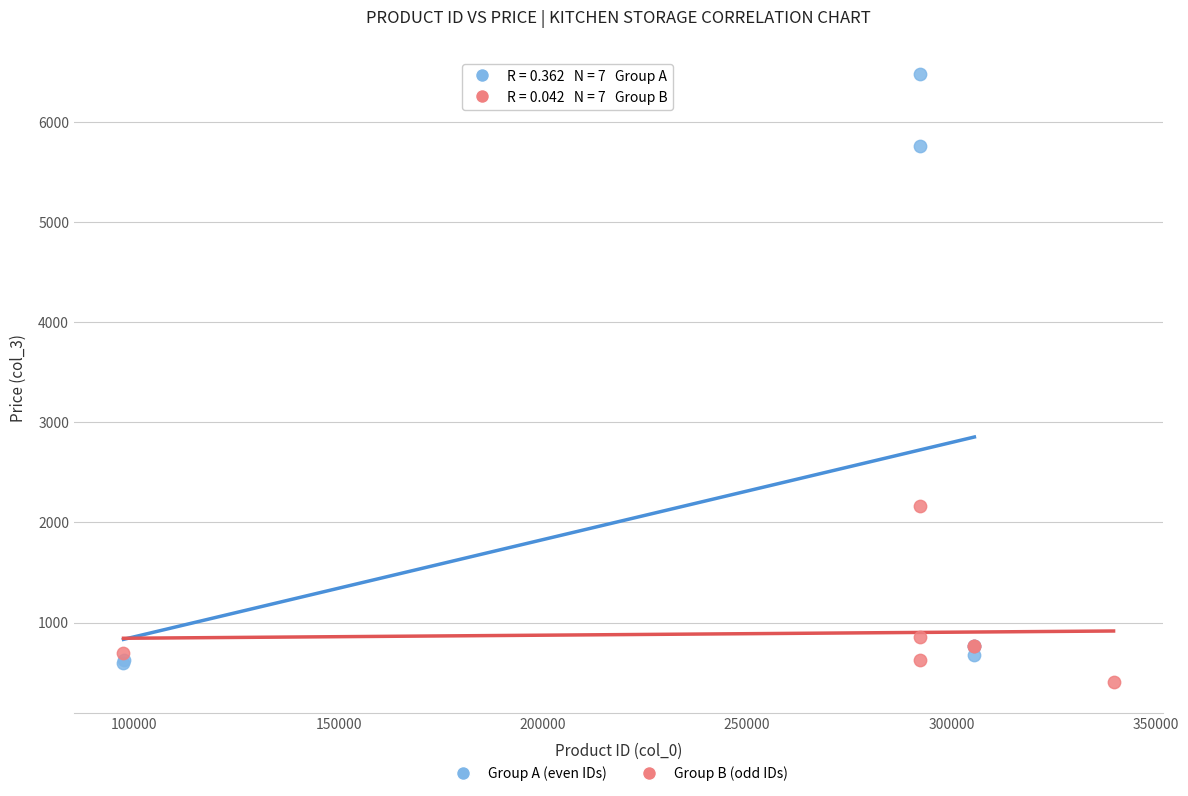

What are all the series names shown in the legend?

Group A (even IDs), Group B (odd IDs)